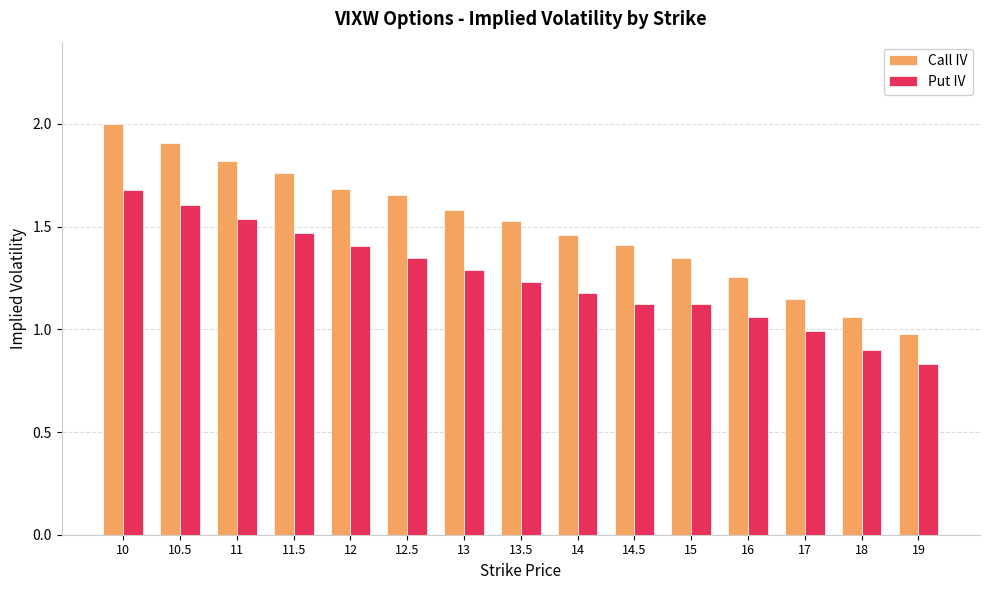

Rank the series at 19 from highest to lowest value.

Call IV, Put IV